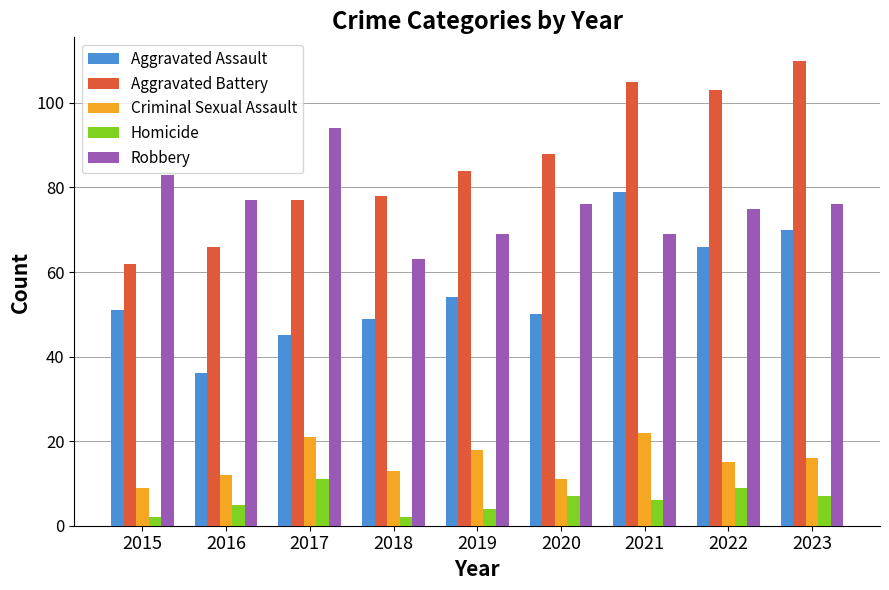

What is the difference between the highest and lowest values at 2023?

103